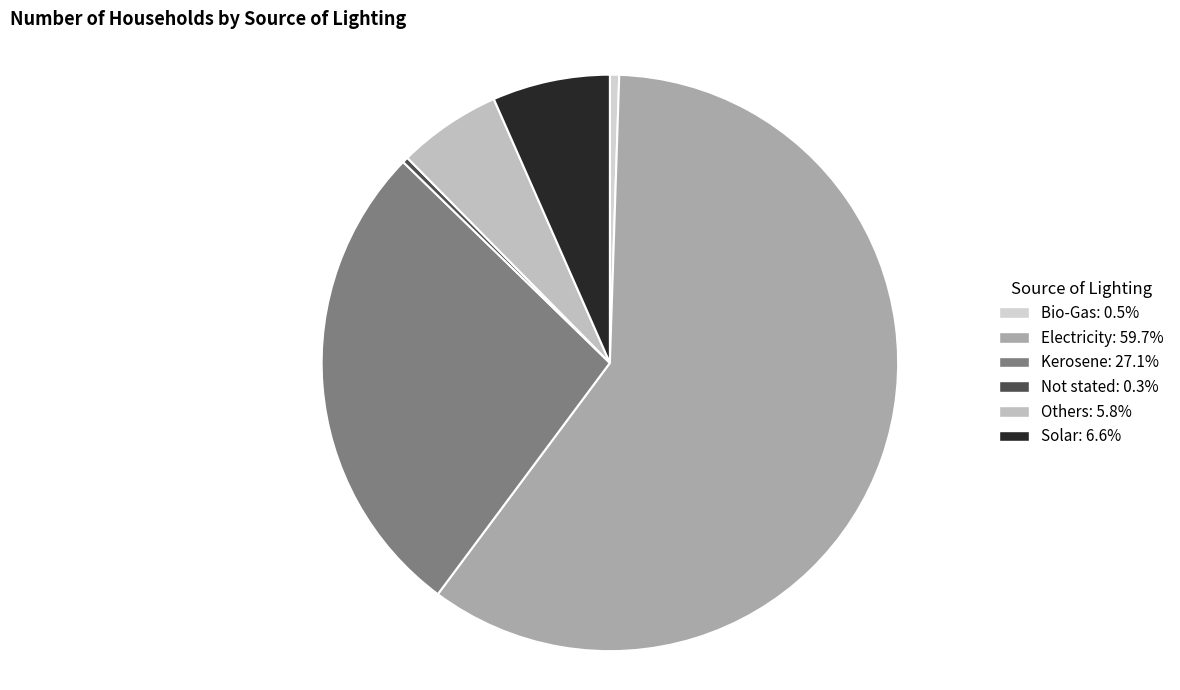

Which category has the smallest portion of the pie?

Not stated